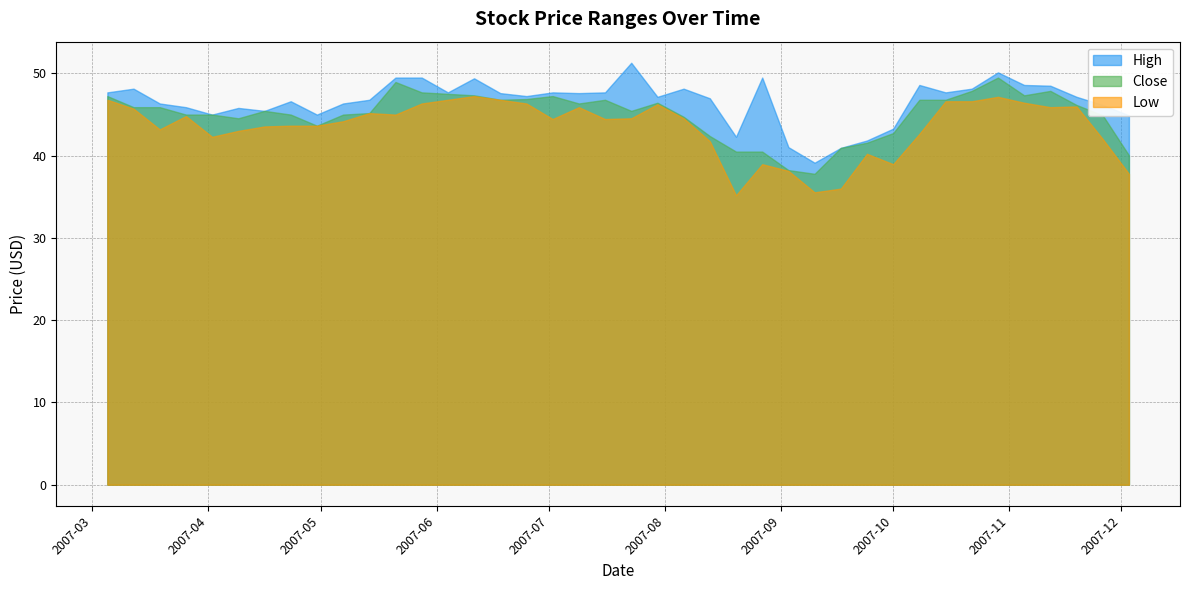

How many data points in High are less than 47?

18